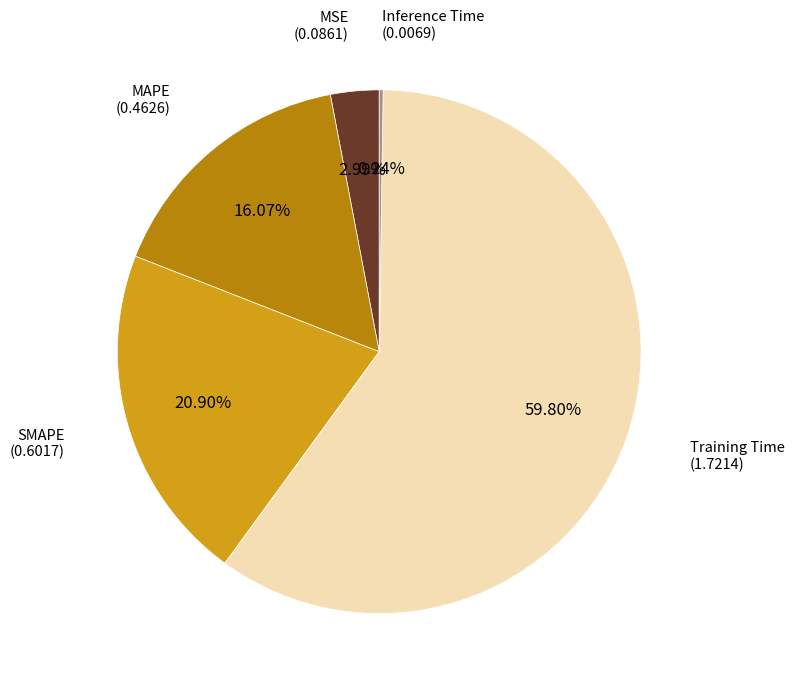

Is there a majority slice in this chart?

Yes